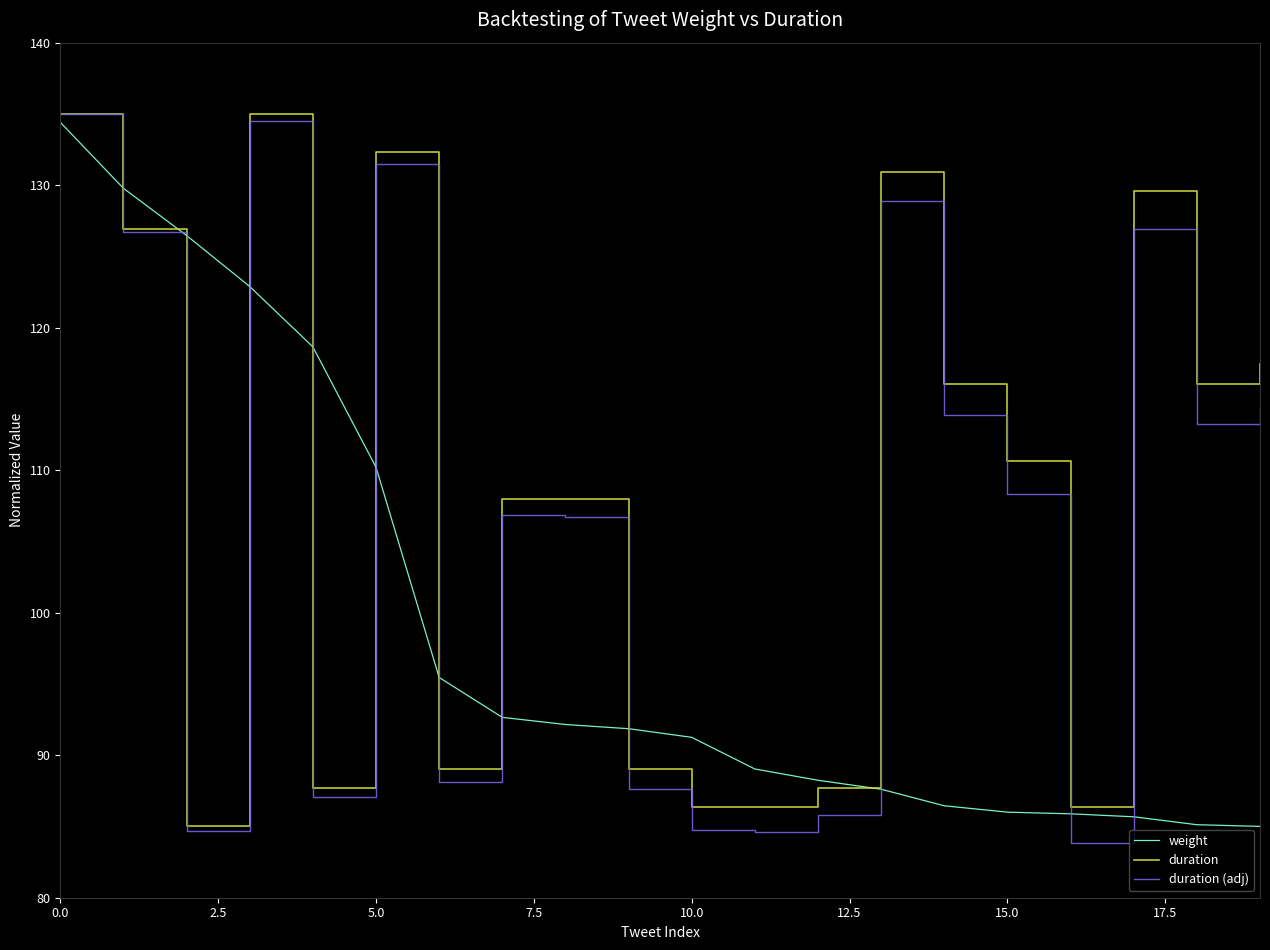

Which series has the largest range (max minus min)?

duration (adj)